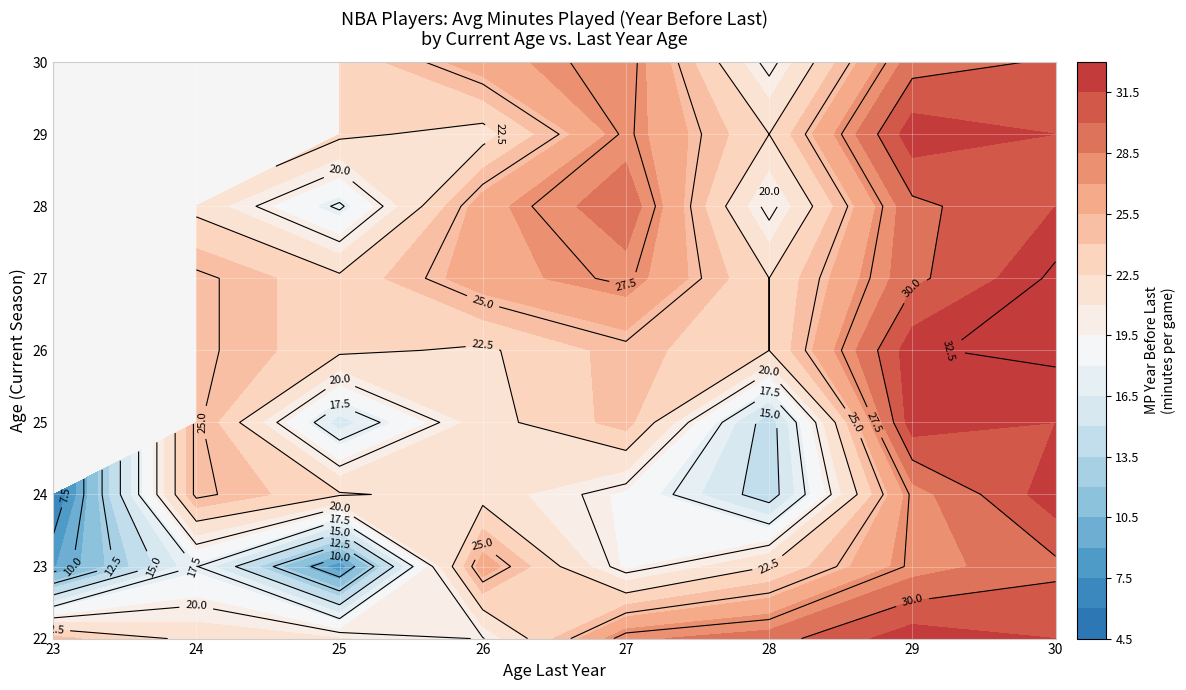

Reading left to right, extract all data points from this chart.

22: 24.5	22.0	21.1	19.9	28.2	29.3	32.4	31.5
23: 8.8	17.6	8.1	26.4	19.2	22.5	27.8	29.6
24: 5.8	25.4	22.7	21.8	19.2	14.0	27.8	32.4
25: 0.0	25.4	15.8	21.8	24.6	14.0	32.4	31.5
26: 0.0	25.4	22.9	22.2	24.6	22.5	32.4	32.8
27: 0.0	25.4	22.9	26.4	27.8	22.5	29.6	32.8
28: 0.0	22.0	17.2	26.4	29.6	19.4	29.6	31.5
29: 0.0	0.0	22.9	21.8	27.8	22.5	32.4	31.5
30: 0.0	0.0	22.9	26.4	28.2	19.4	29.3	30.2